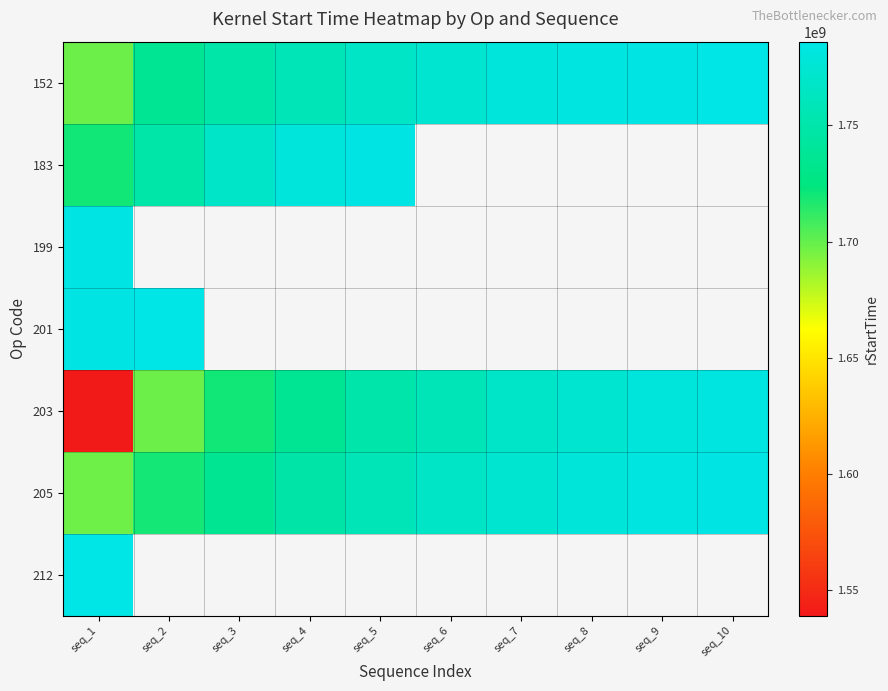

What is the difference between the highest and lowest values at seq_7?

11830121.0